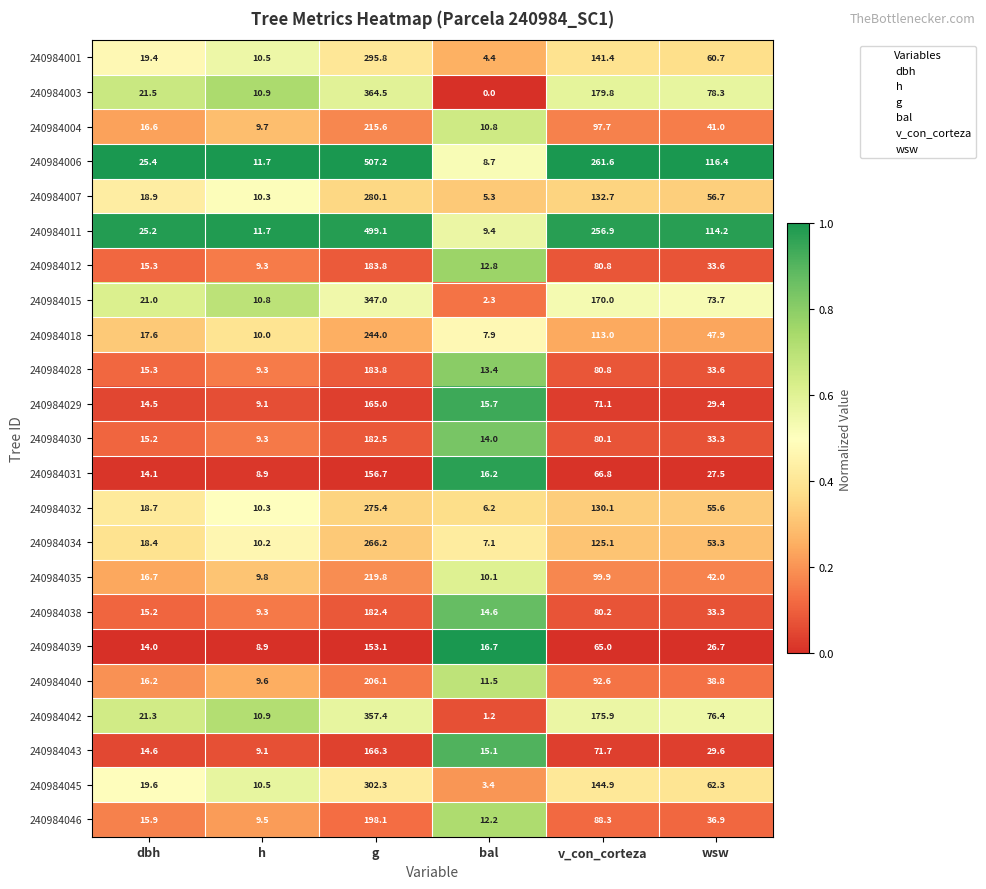

The value of 240984040 at wsw is 20.7. True or false?

False